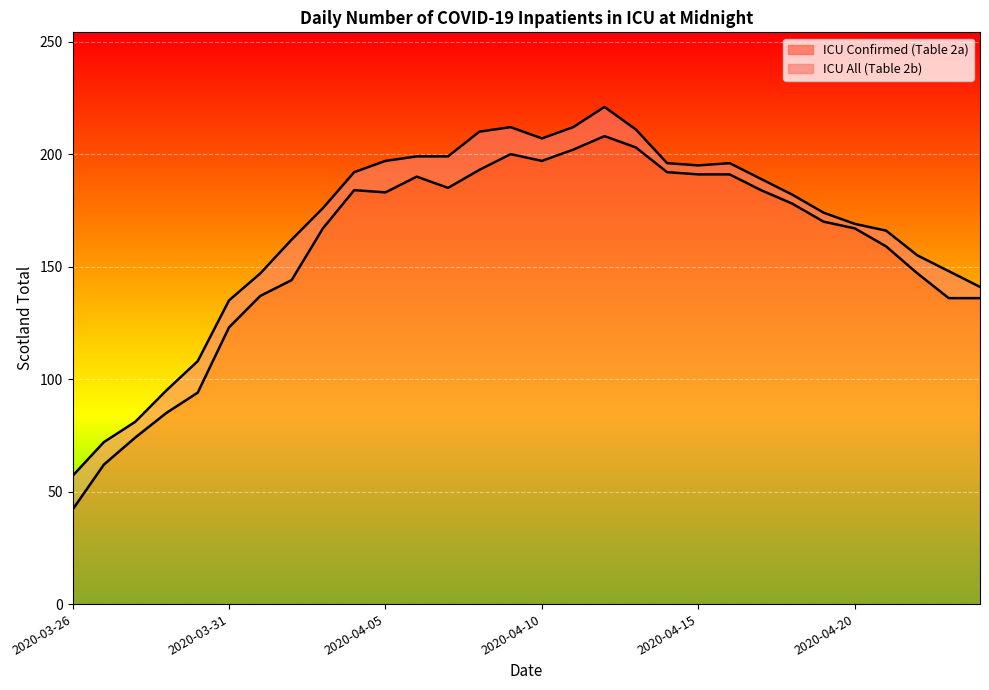

The ICU All (Table 2b) series shows 78 at 2020-04-06. True or false?

False